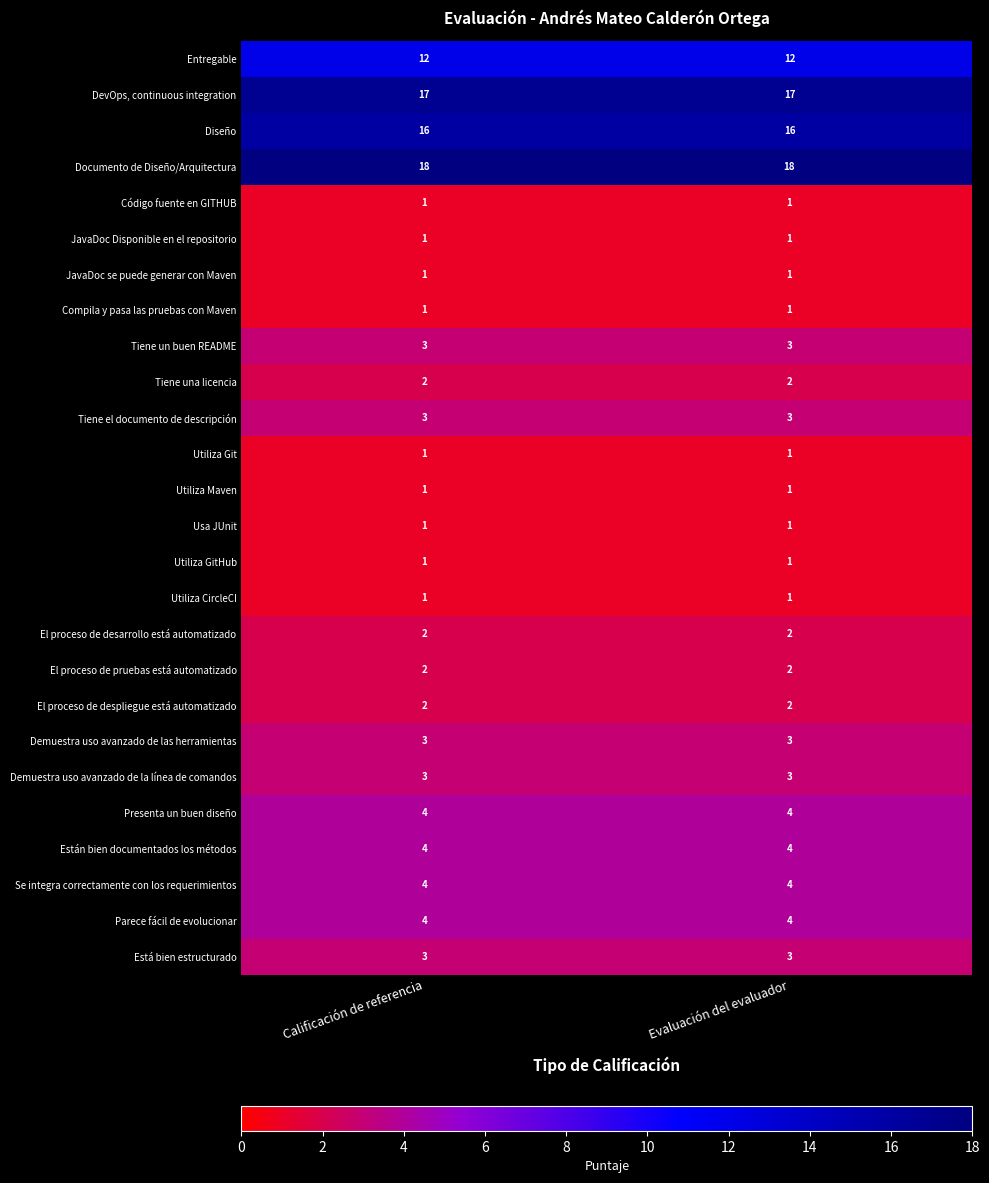

What is the total value across all series at Calificación de referencia?

111